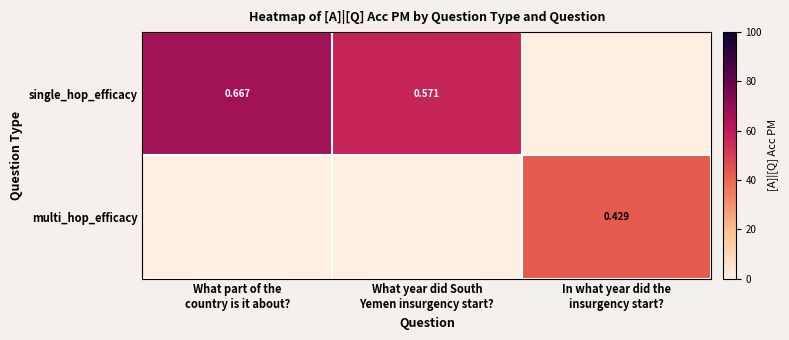

How many data points in multi_hop_efficacy are above 0?

1